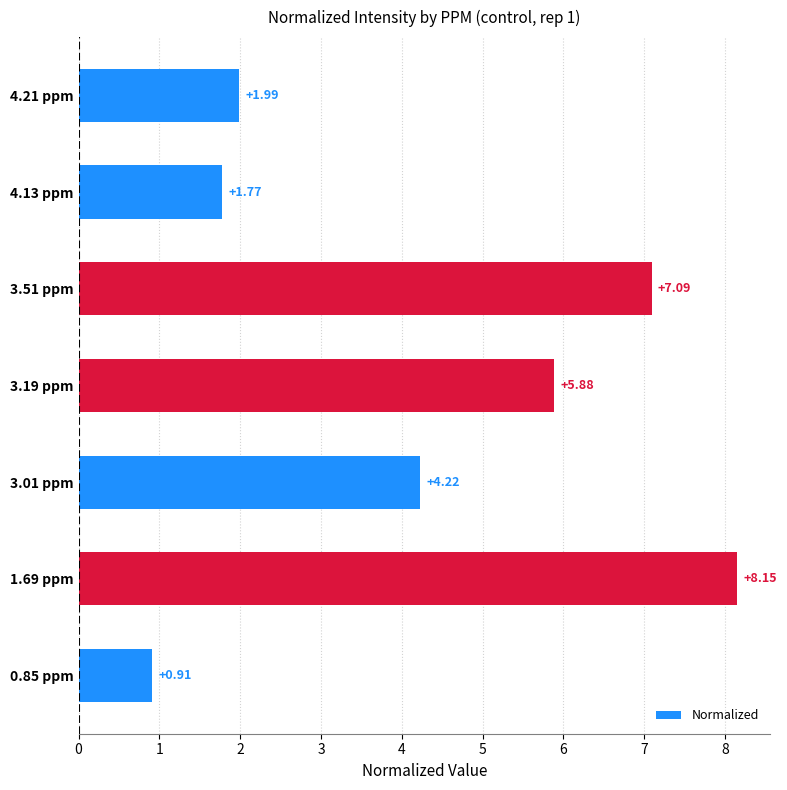

Which has a higher value, 4.13 ppm or 1.69 ppm?

1.69 ppm